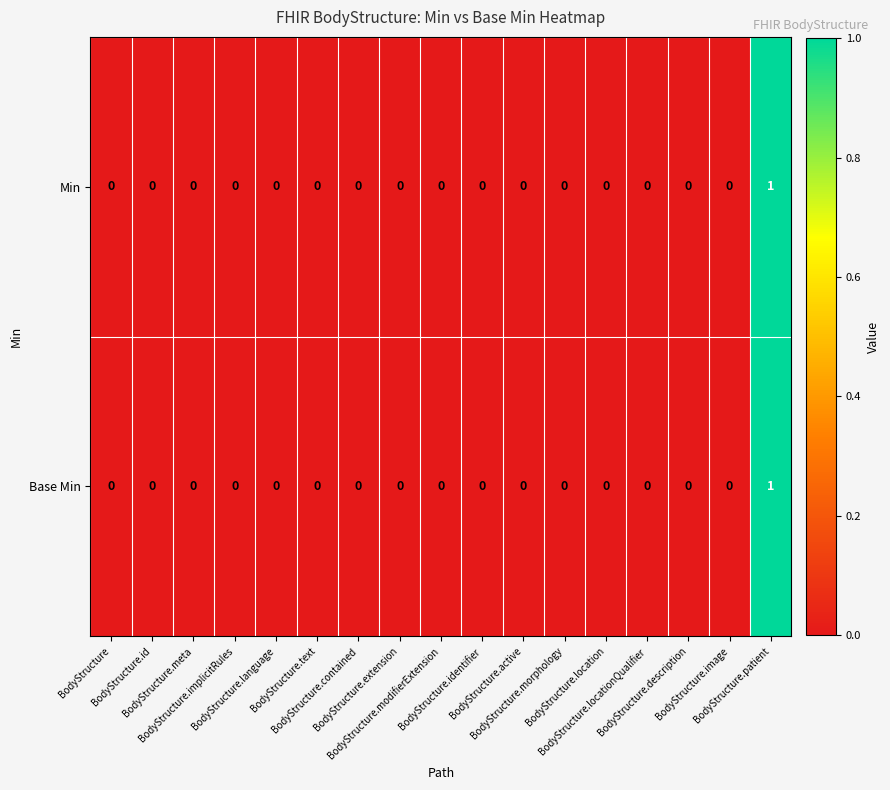

How many data points does each series have?

17